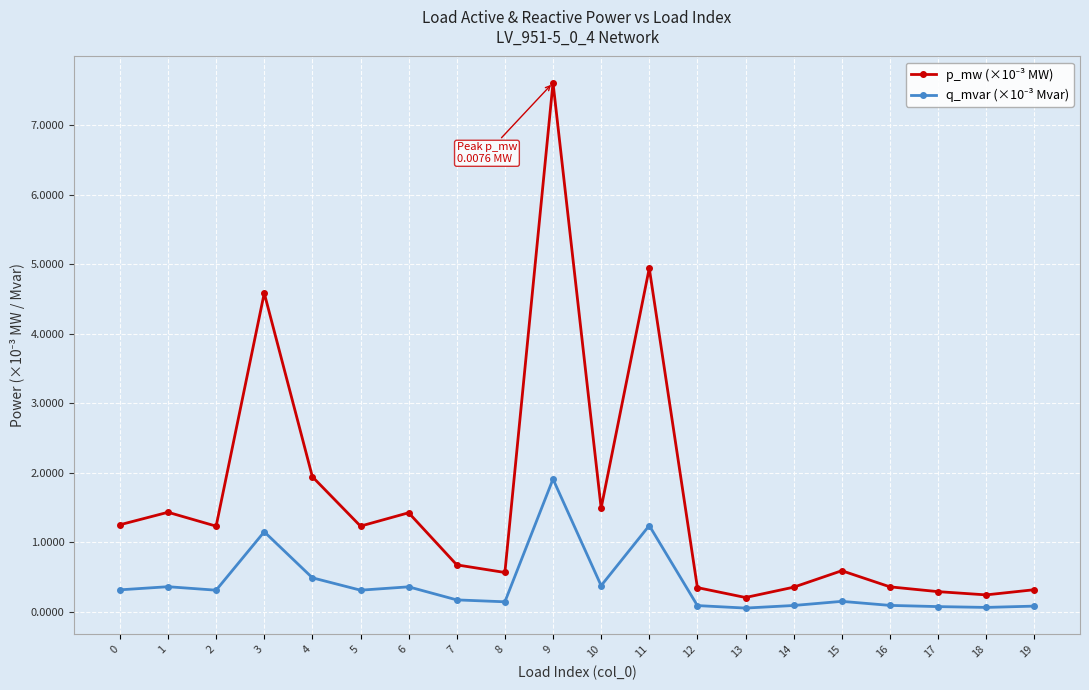

What is the total value across all series at 0?

1.6